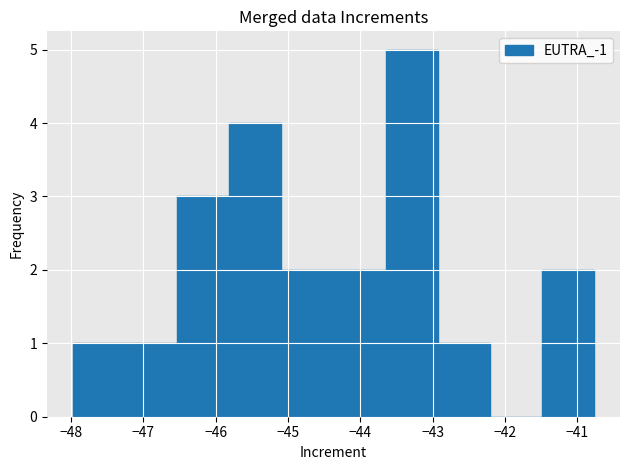

Over which range of the x-axis is the bar tallest?

-43.65 to -42.93